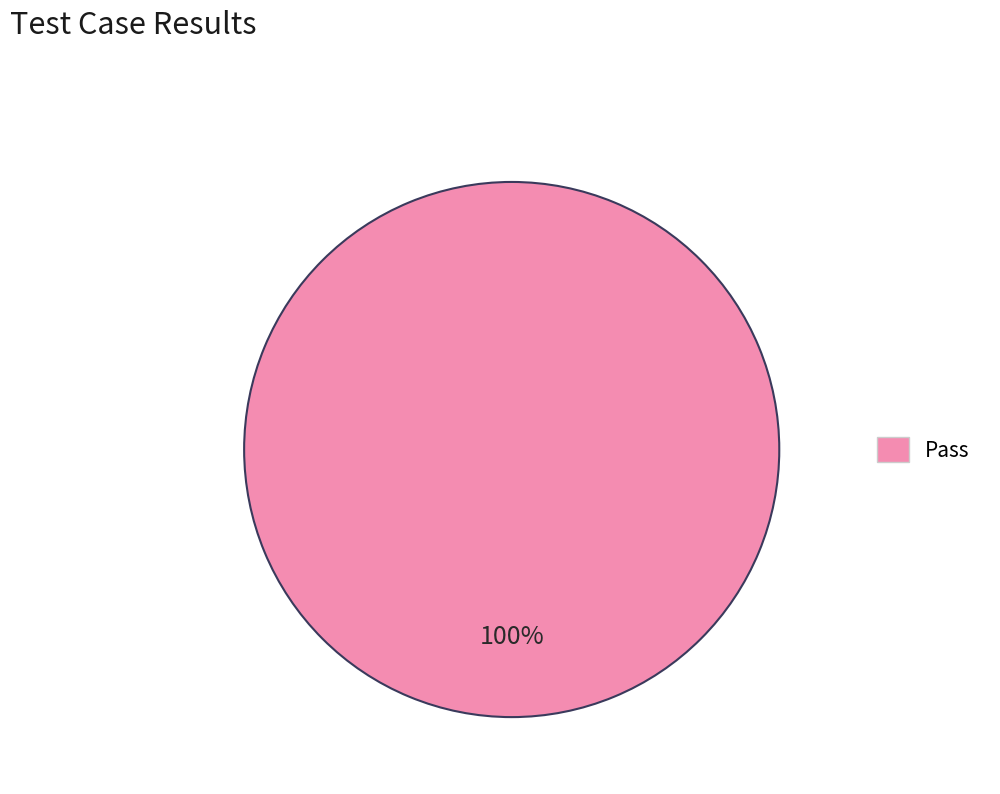

Is there any slice that represents more than half of the pie?

Yes